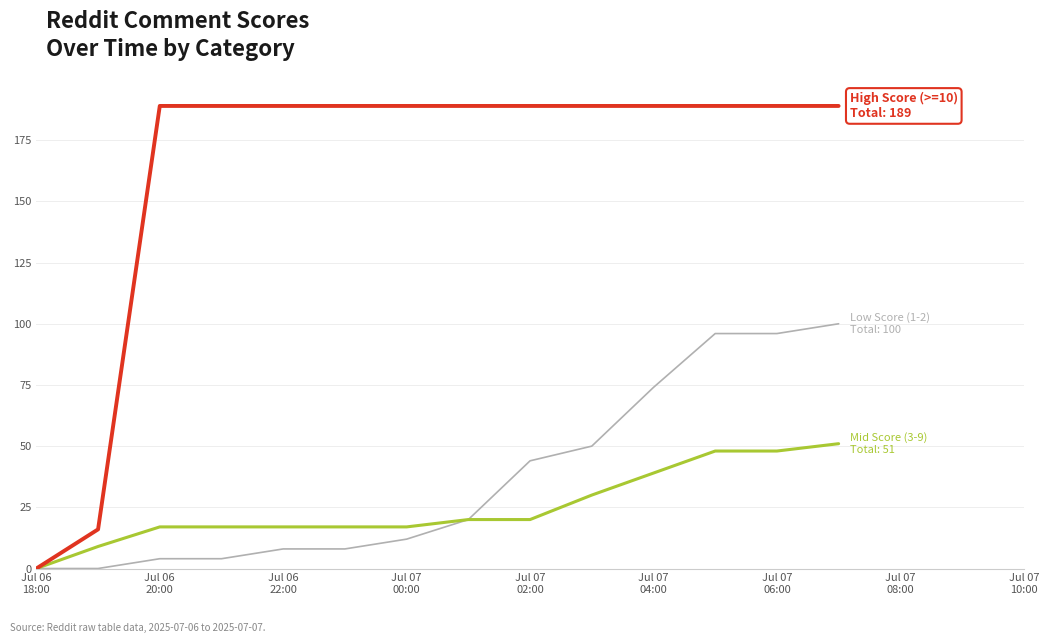

What is the maximum value shown in the chart?

189